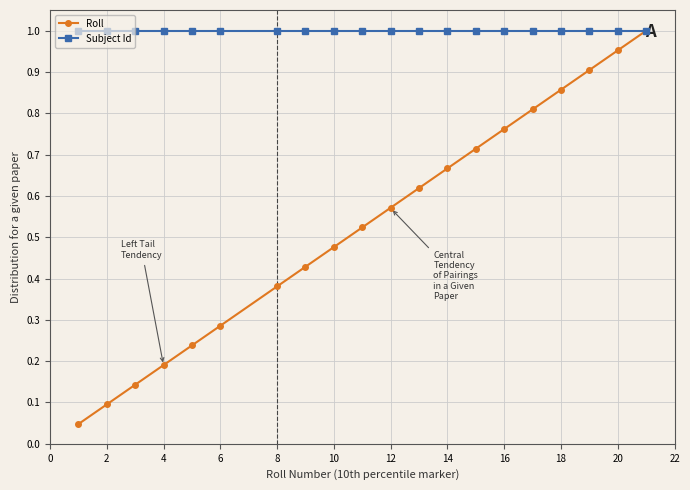

True or false: Roll has more than 1 interior local peaks.

False